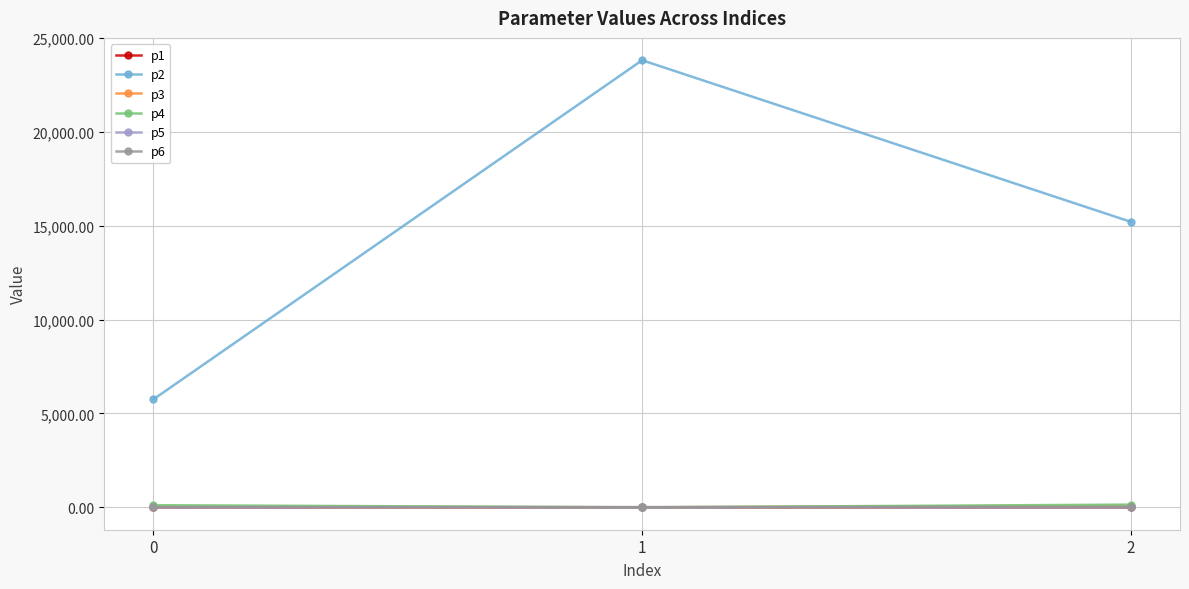

How many data points in p4 are above 116?

2